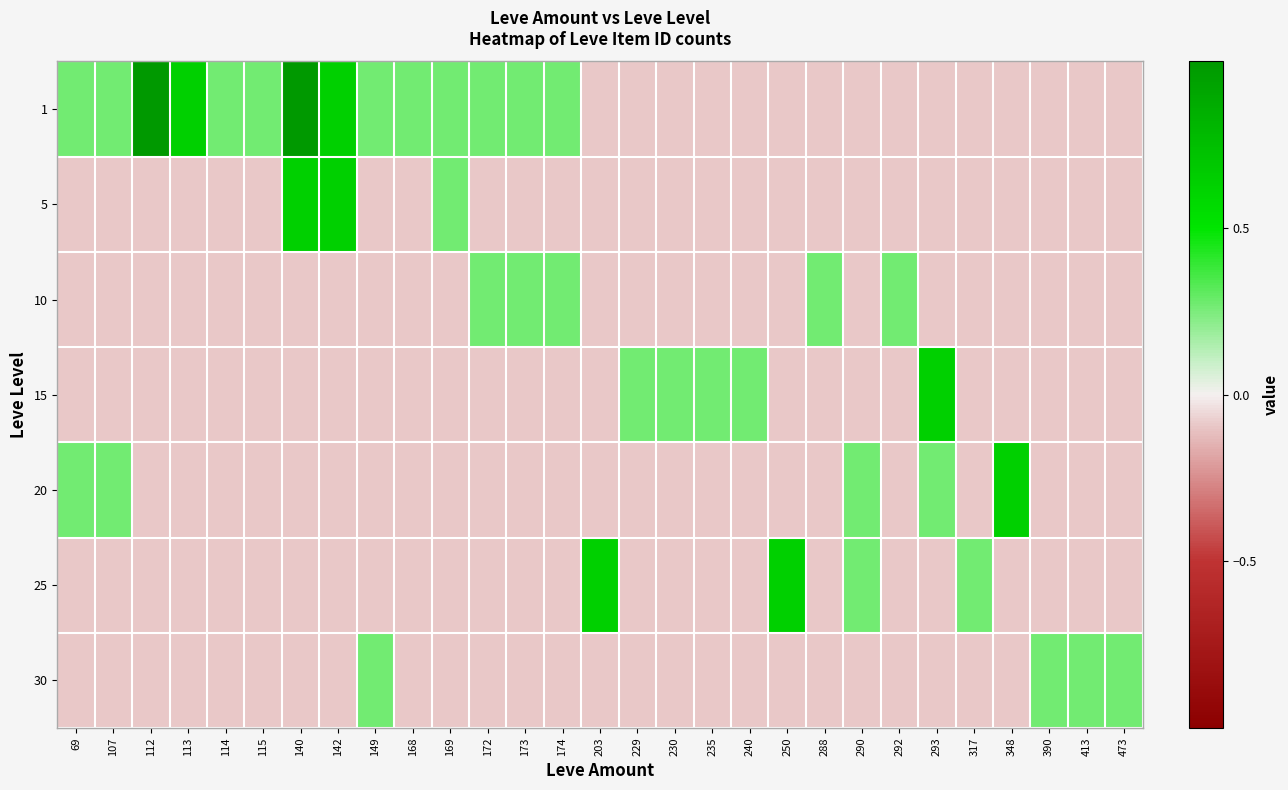

Rank the series by their maximum value, from lowest to highest.

10, 30, 5, 15, 20, 25, 1